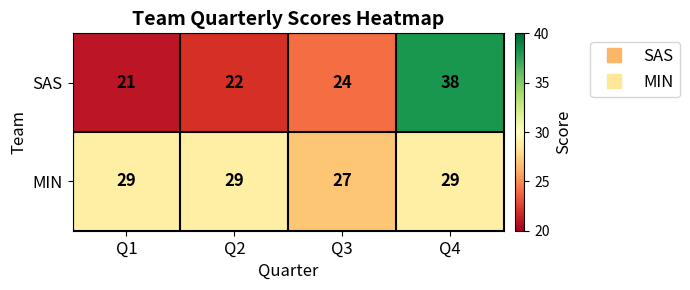

What is the sum of all MIN values?

114